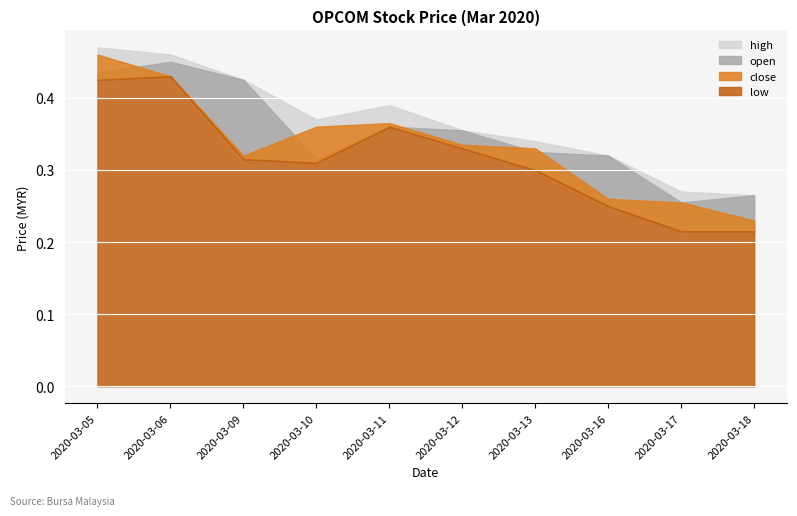

Which series has the largest total across all categories?

high